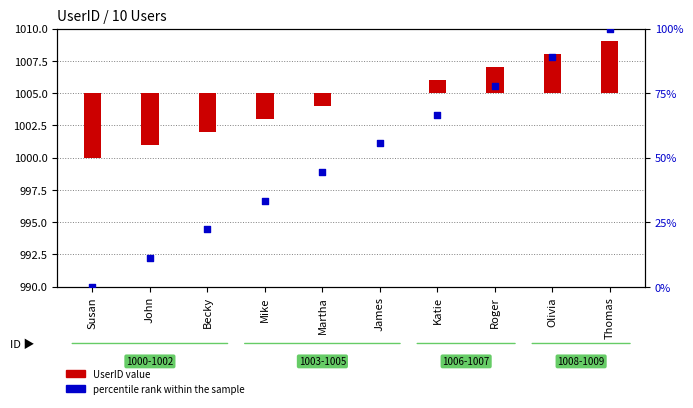

What is the total value across all series at Martha?

43.4